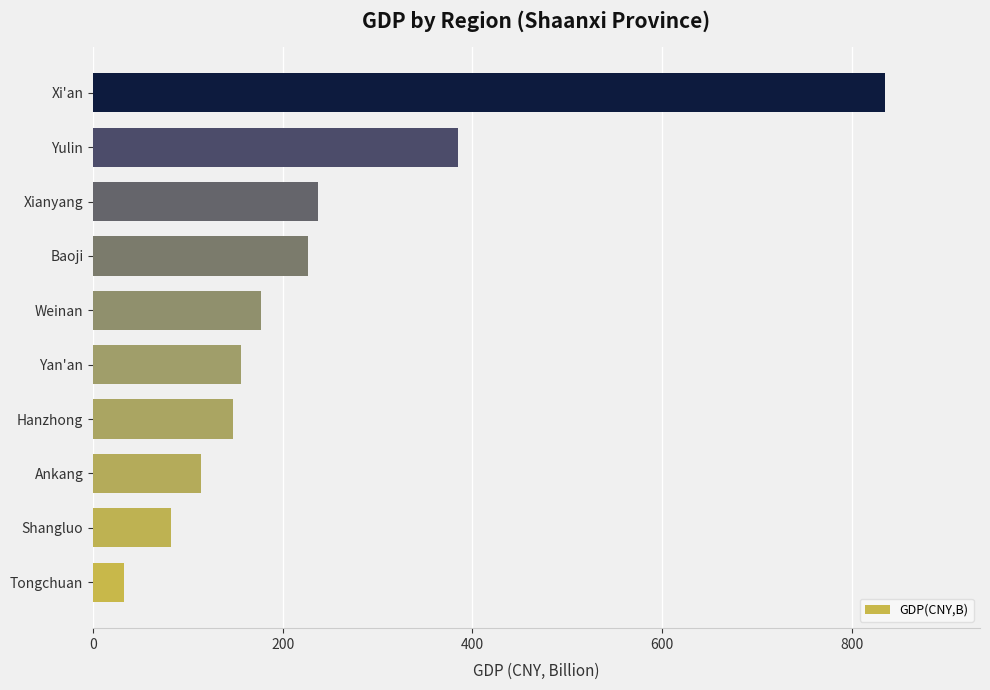

How many distinct data groups are displayed?

1